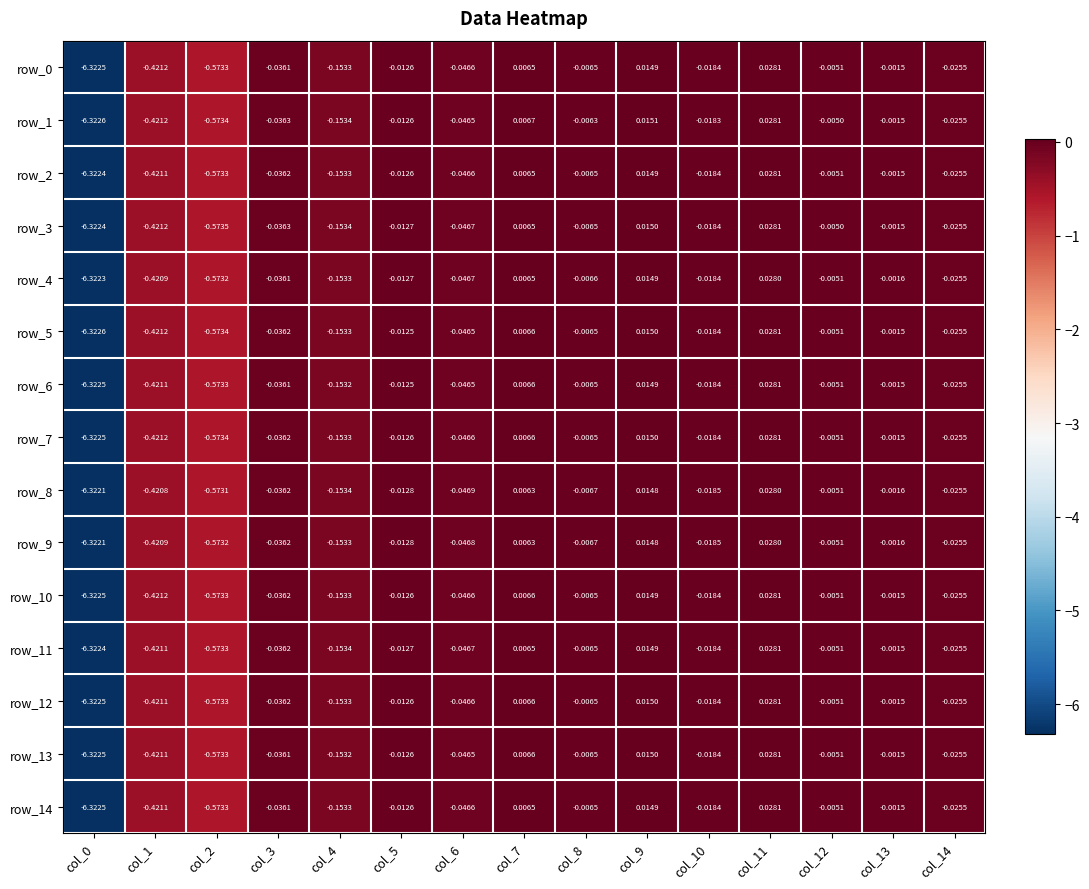

Which series has the largest total across all categories?

row_13